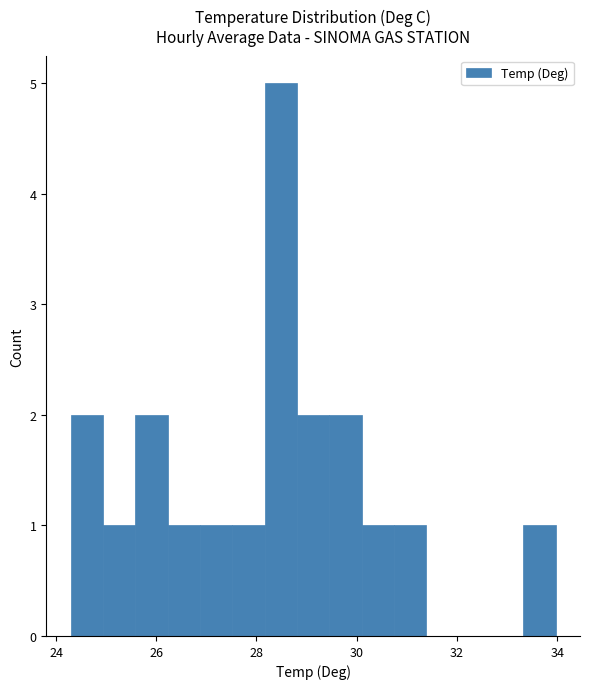

Read against the x-axis, roughly where is the centre of the tallest bar?

28.4